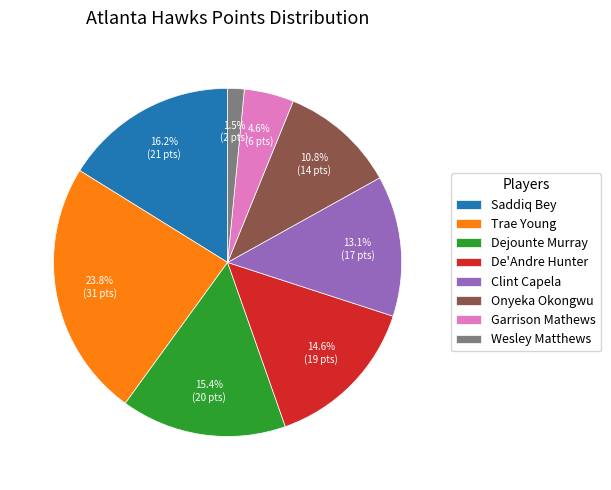

Which slice is the smallest?

Wesley Matthews